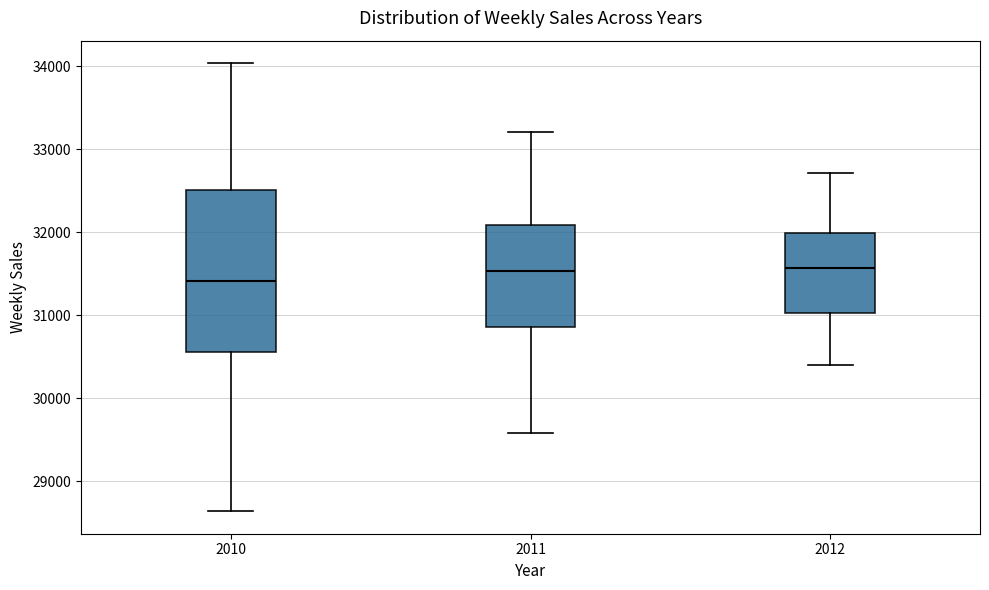

Where is the upper edge of the box at x = 2011 on the y-axis? The values are not printed on the chart, so give them approximately, as read against the axis.

32100